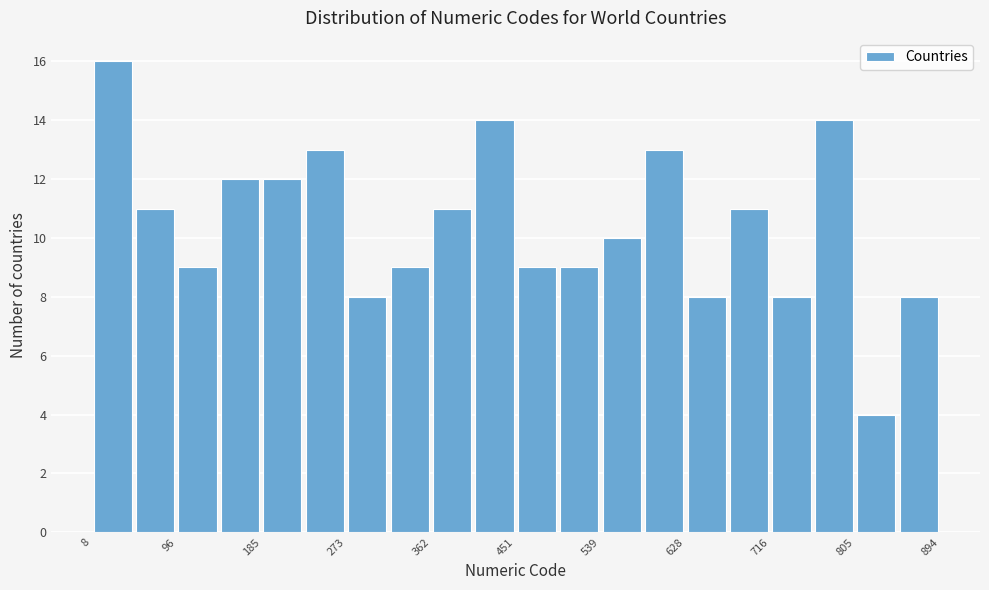

Reading left to right, list every bar in this chart as the range it spans on the x-axis followed by its height. Neither the bar edges nor the heights are printed on the chart, so give them approximately, as read against the axes.

10 to 50: 16
50 to 100: 11
100 to 140: 9
140 to 190: 12
190 to 230: 12
230 to 270: 13
270 to 320: 8
320 to 360: 9
360 to 410: 11
410 to 450: 14
450 to 500: 9
500 to 540: 9
540 to 580: 10
580 to 630: 13
630 to 670: 8
670 to 720: 11
720 to 760: 8
760 to 810: 14
810 to 850: 4
850 to 890: 8